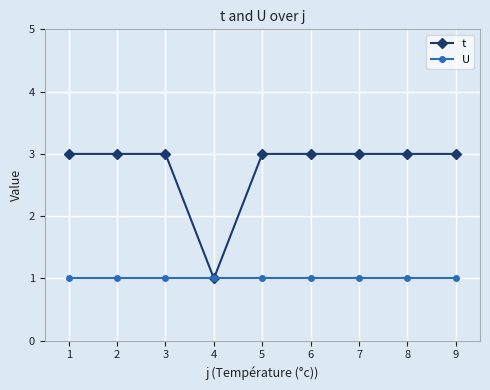

What is the spread (max minus min) of values at 4?

0